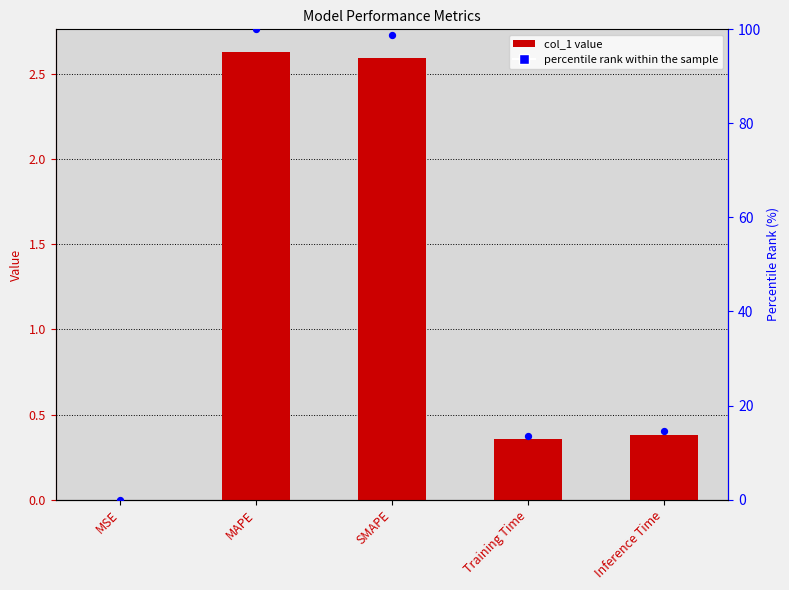

Which series has the largest total across all categories?

percentile rank within the sample